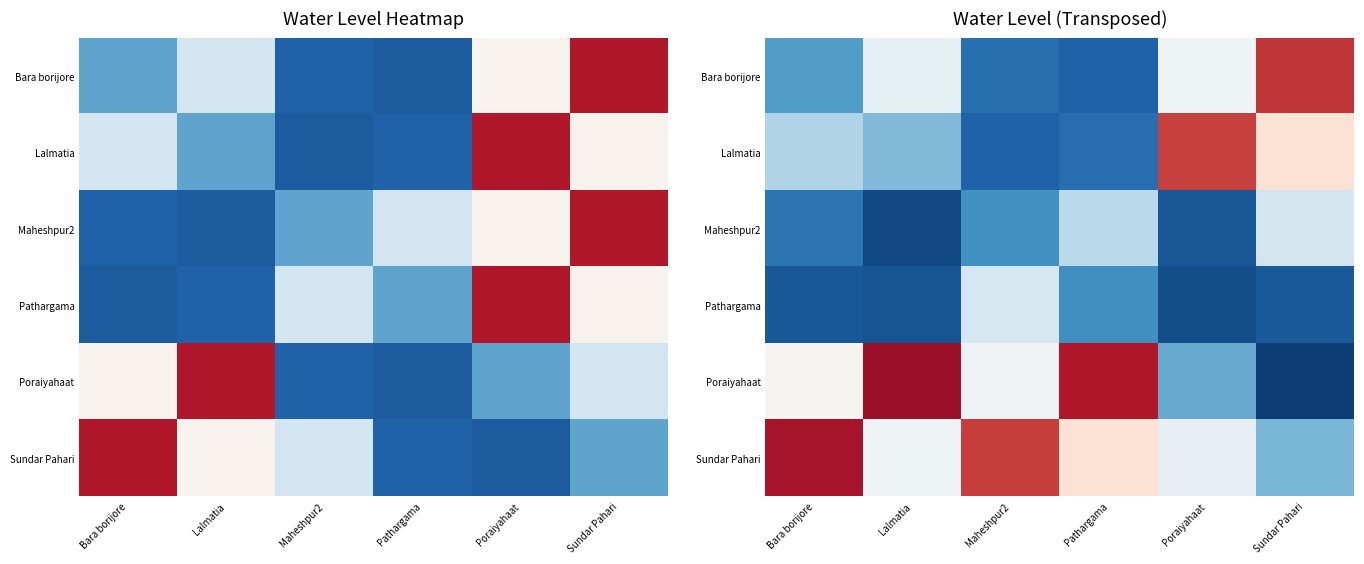

What is the minimum value for Sundar Pahari?

6.3